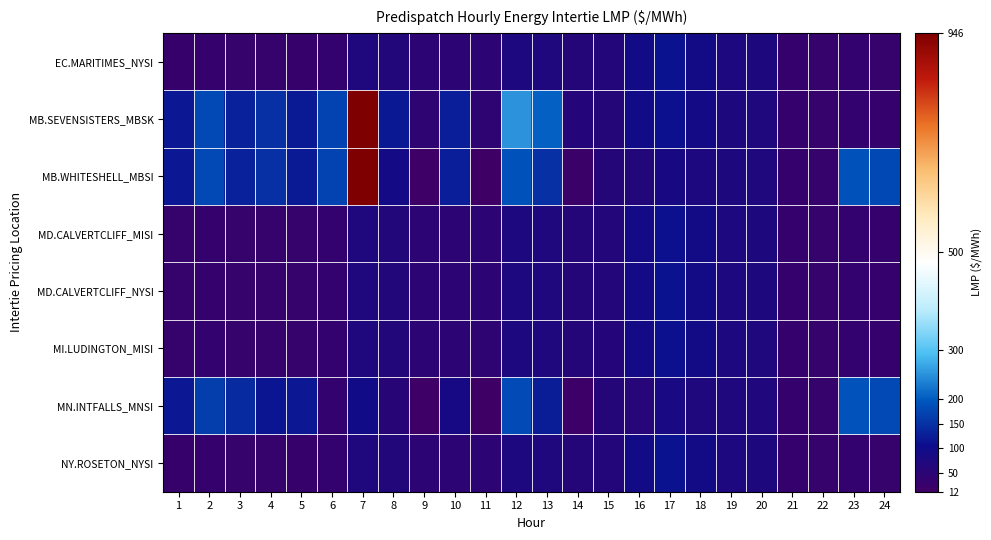

Which label corresponds to the smallest value in the chart?

11